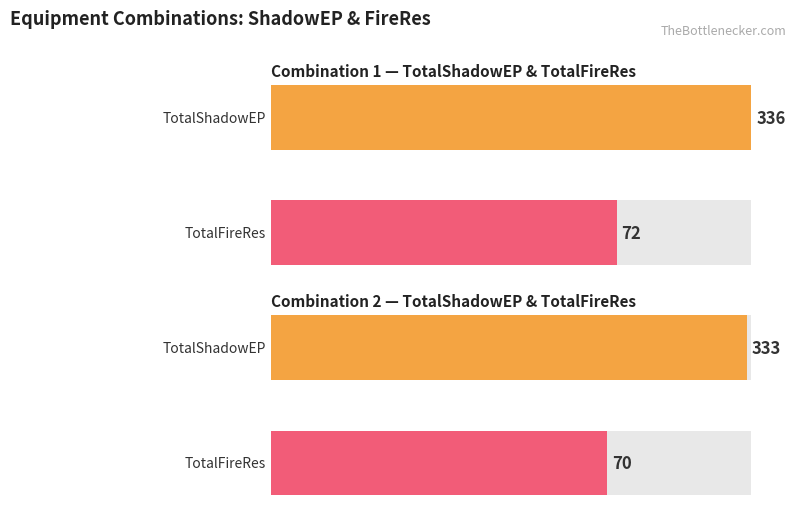

At which category is the sum across all series the highest?

CombinationNumber 1